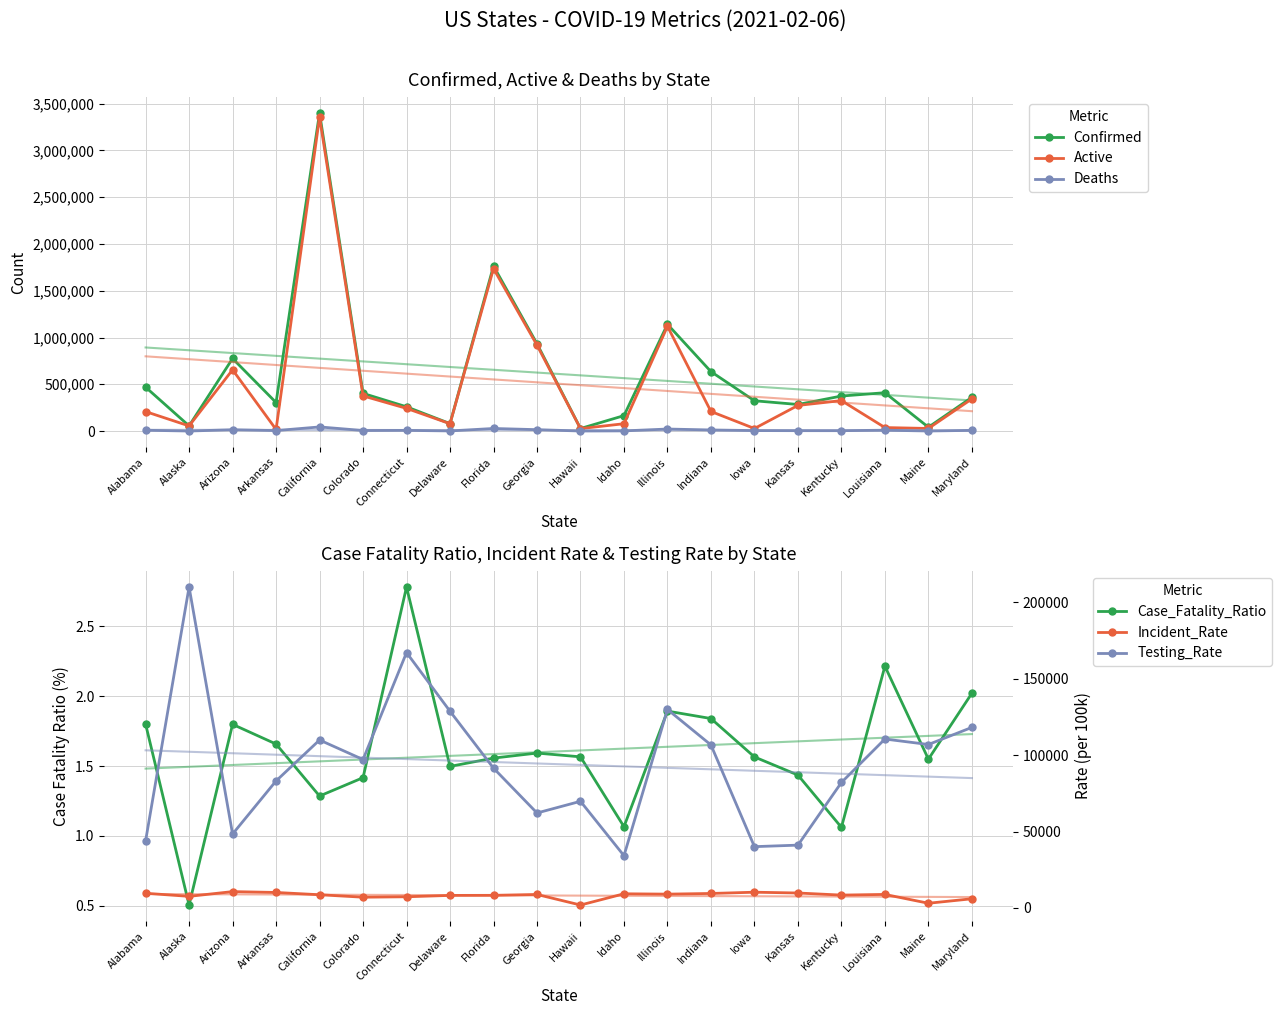

What is the sum of all Case_Fatality_Ratio values?

32.1